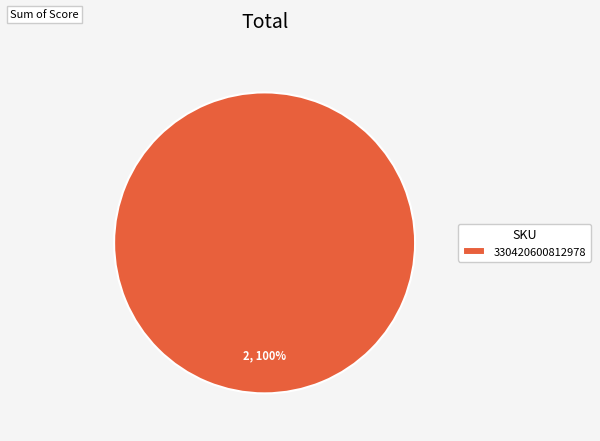

The 330420600812978 slice represents 85% of the pie. True or false?

False